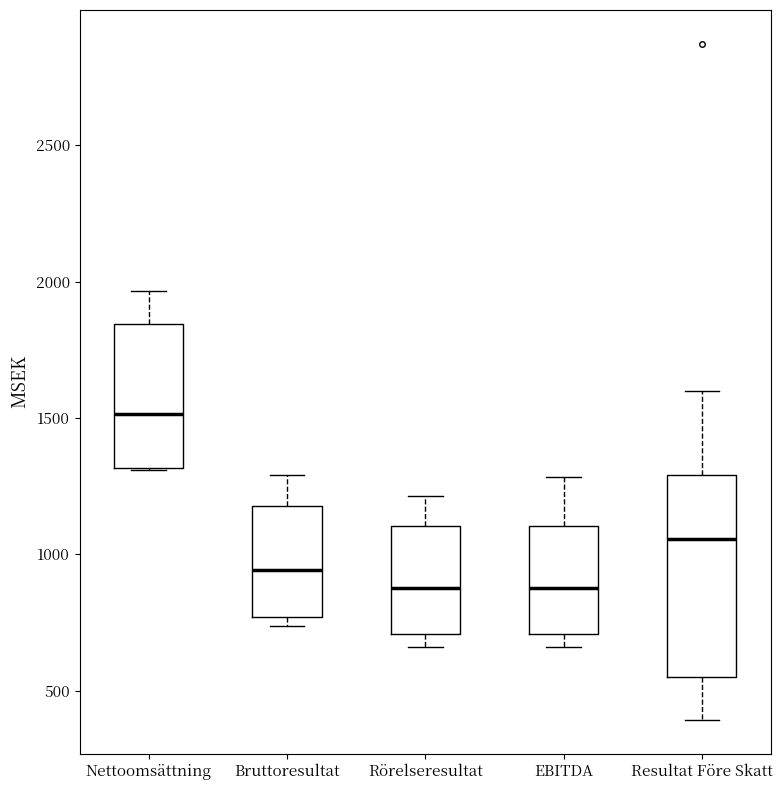

Reading left to right, read every box against the y-axis: the position of its median line, the range the box covers, and the ends of its whiskers. The values are not printed on the chart, so give them approximately, as read against the axis.

Nettoomsättning: median 1500, box 1300 to 1850, whiskers 1300 to 1950
Bruttoresultat: median 950, box 750 to 1200, whiskers 750 (just below the box's lower edge) to 1300
Rörelseresultat: median 900, box 700 to 1100, whiskers 650 to 1200
EBITDA: median 900, box 700 to 1100, whiskers 650 to 1300
Resultat Före Skatt: median 1050, box 550 to 1300, whiskers 400 to 1600